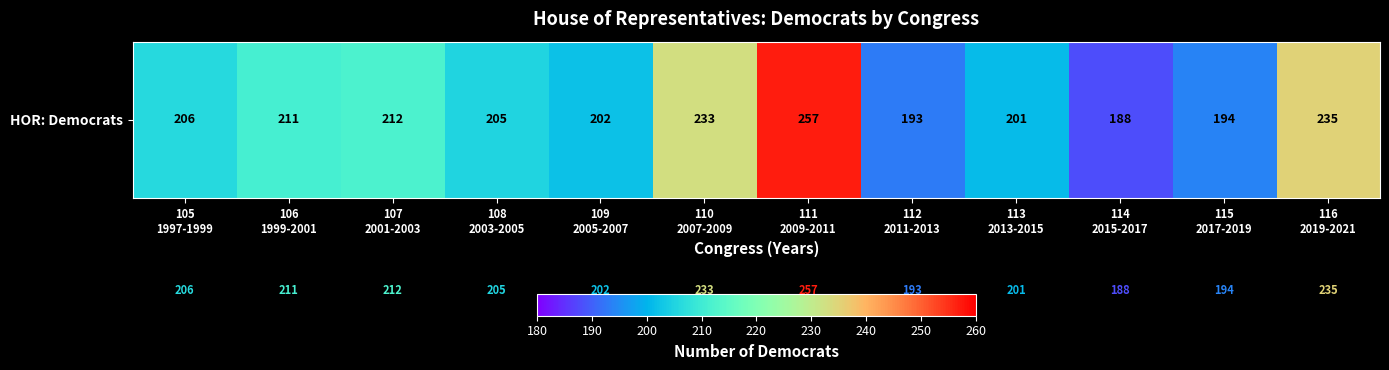

Reading left to right, transcribe all the data shown in this chart.

206	211	212	205	202	233	257	193	201	188	194	235